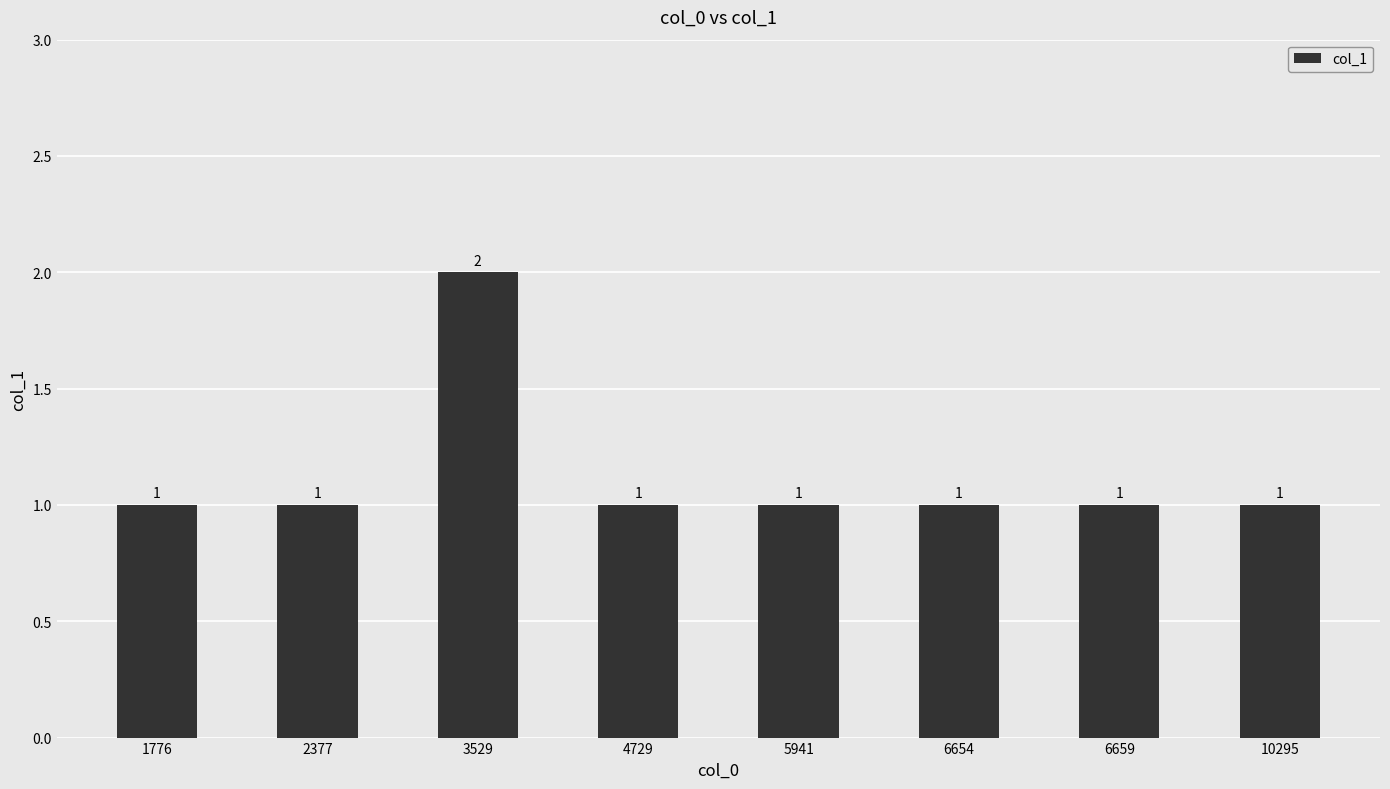

What is the ratio of the value at 6654 to the value at 10295?

1.0